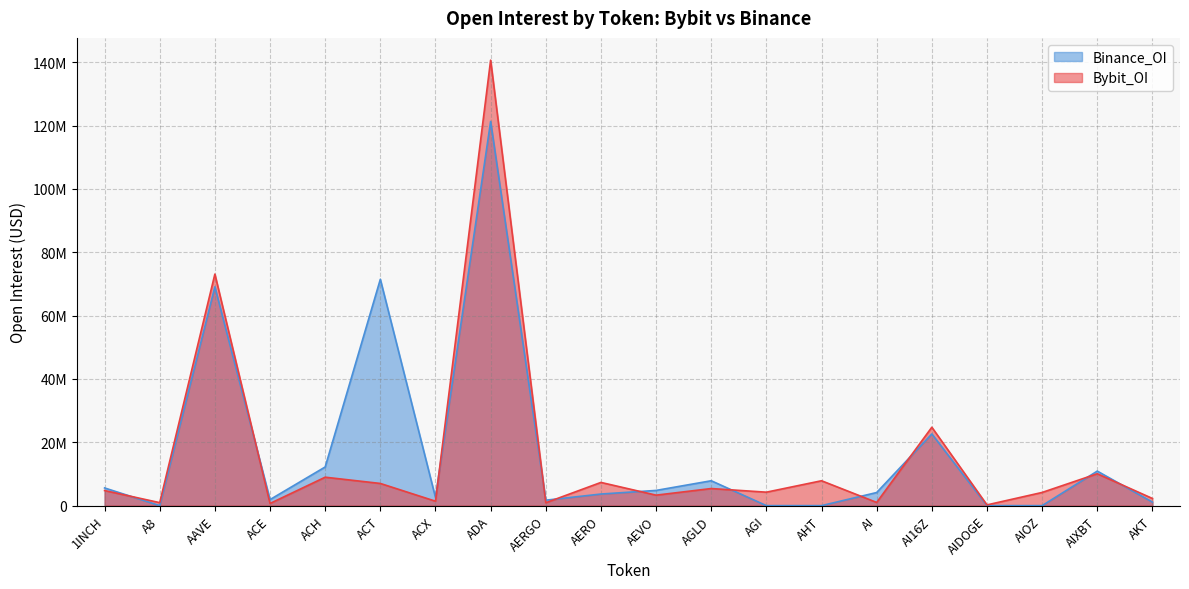

At AEVO, list the series in order from smallest to largest.

Bybit_OI, Binance_OI